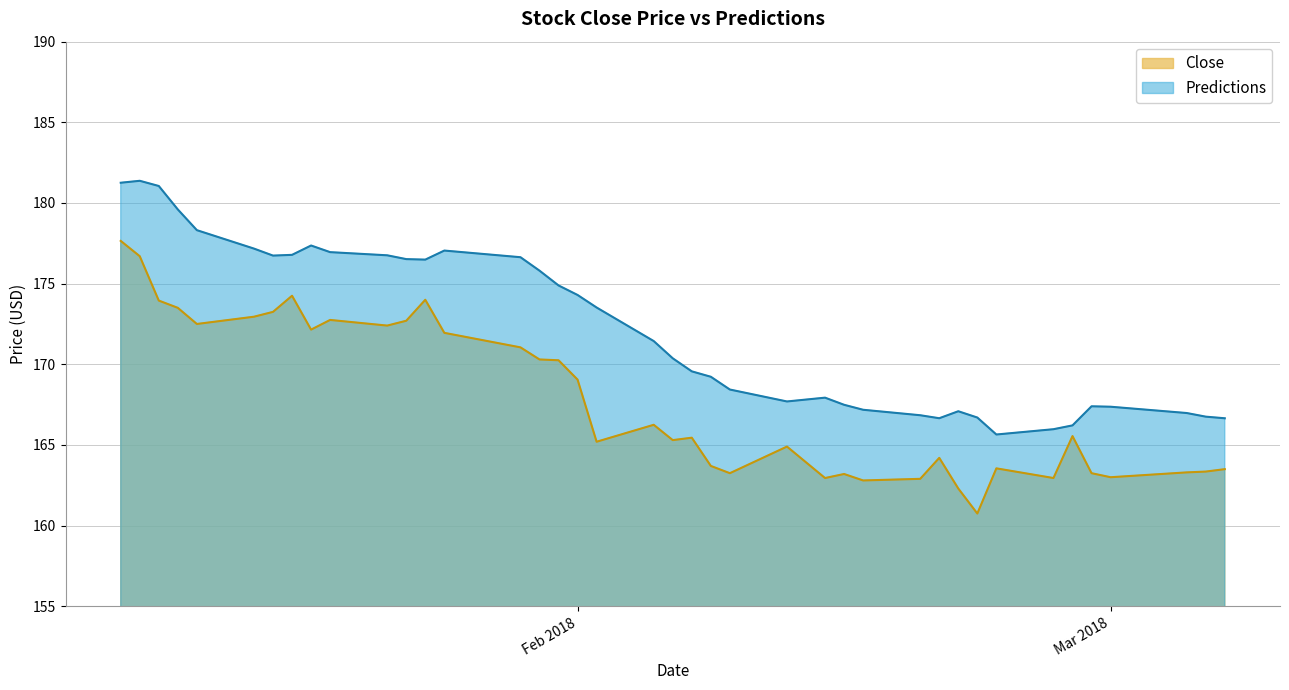

At which category does Close reach its first local peak?

2018-01-17